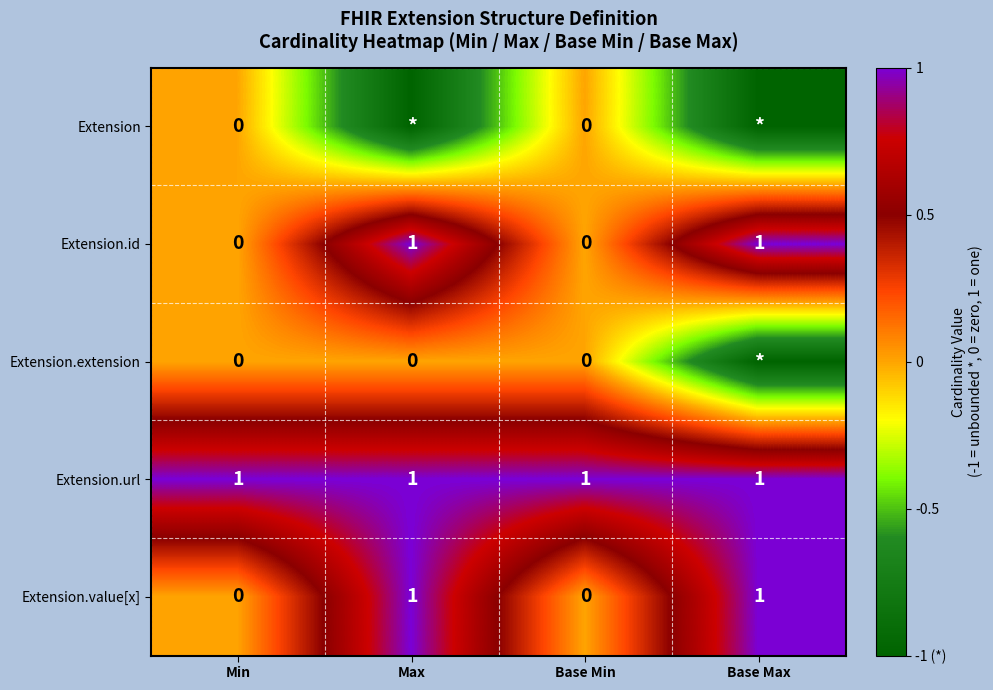

The value of Extension.value[x] at Min is 0. True or false?

True